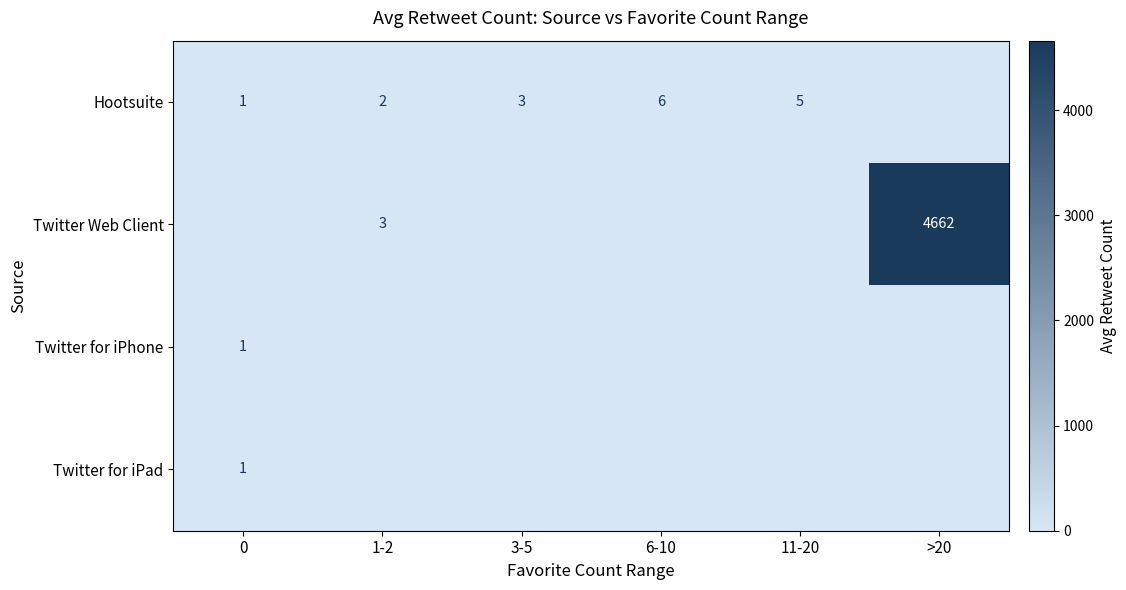

Is it true that Hootsuite equals 1 at 0?

True